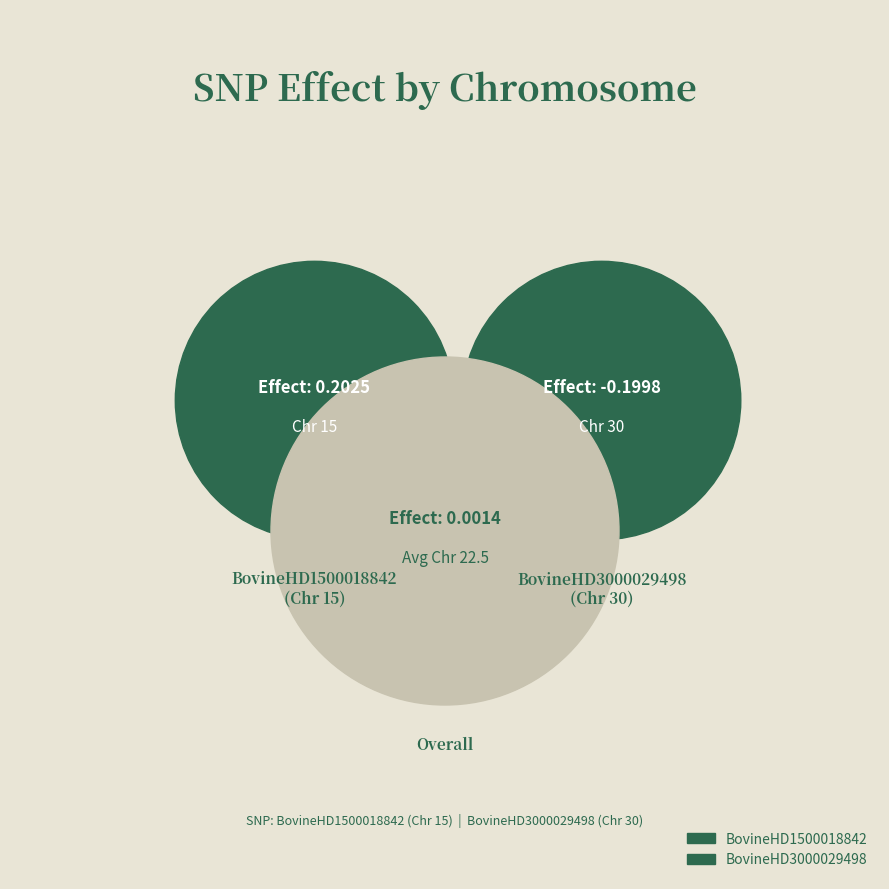

What percentage is the BovineHD1500018842 slice, to the nearest percent?

33%